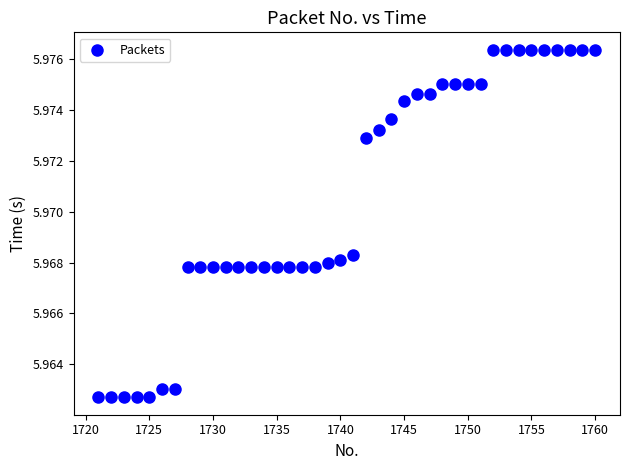

What is the range of X values (max minus min)?

39.0